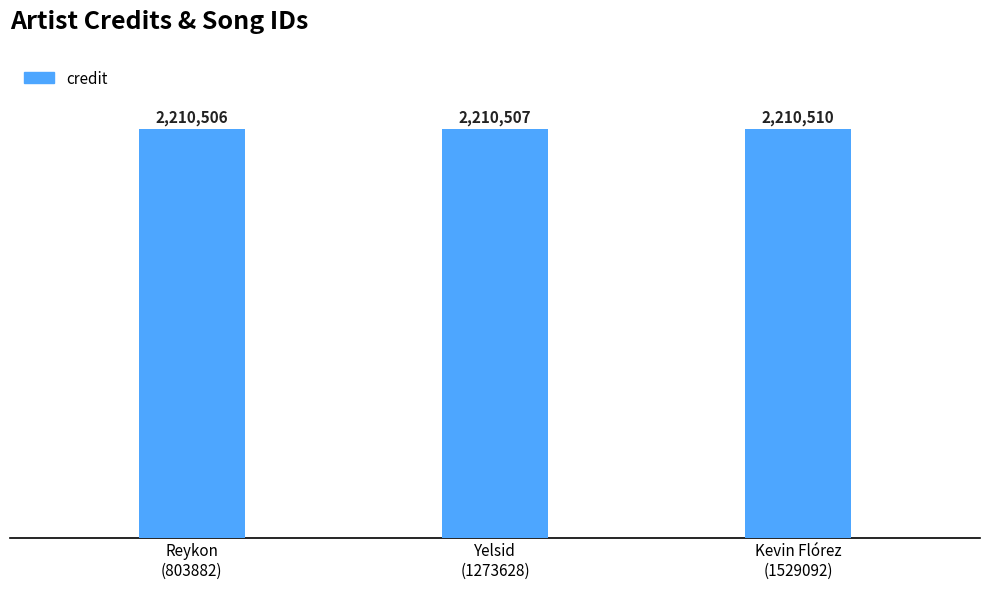

List the labels in order of value, largest first.

Kevin Flórez
(1529092), Yelsid
(1273628), Reykon
(803882)